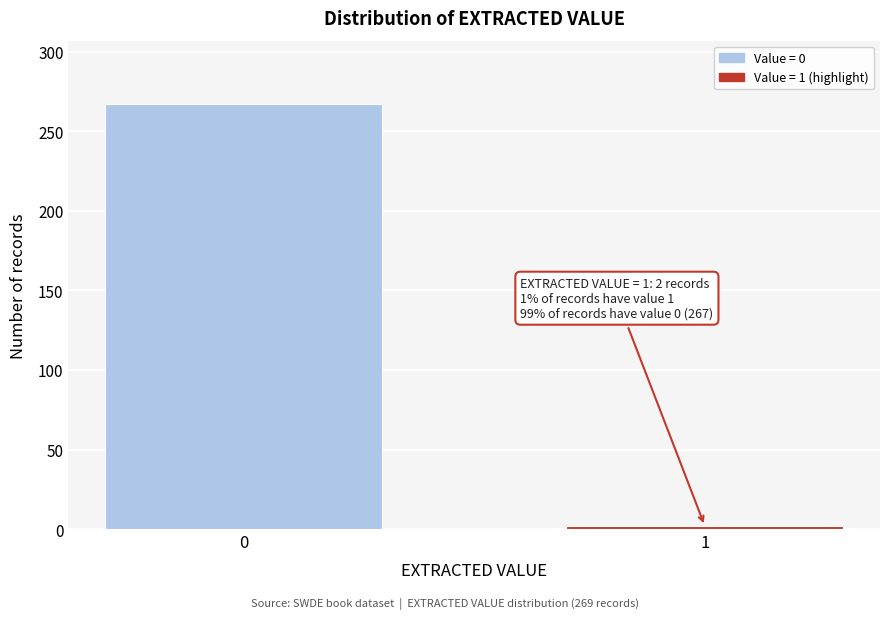

Reading right to left, extract all data points from this chart.

2	267